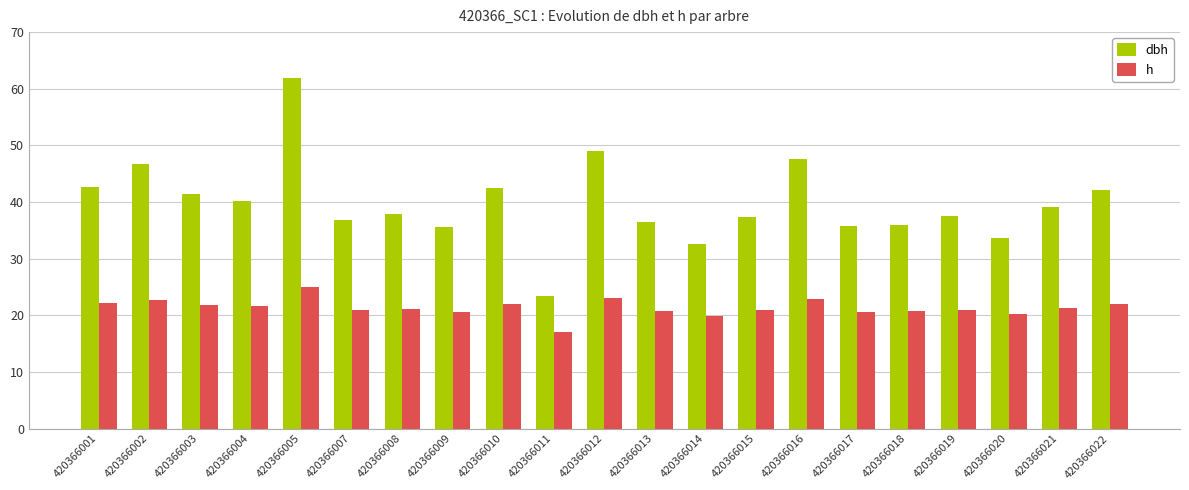

How many bars are there in each group?

2